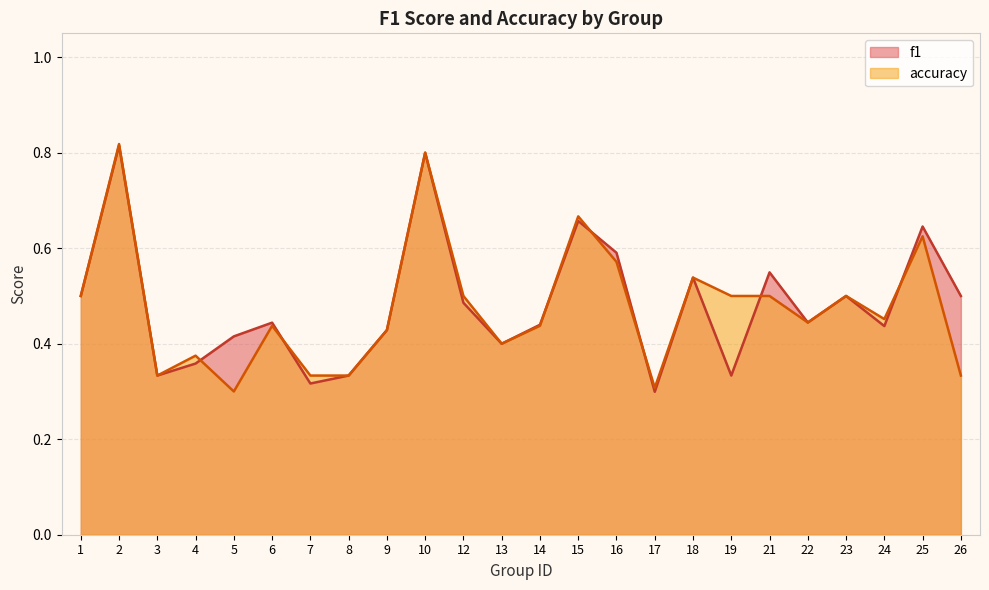

True or false: accuracy and f1 cross at least once.

True